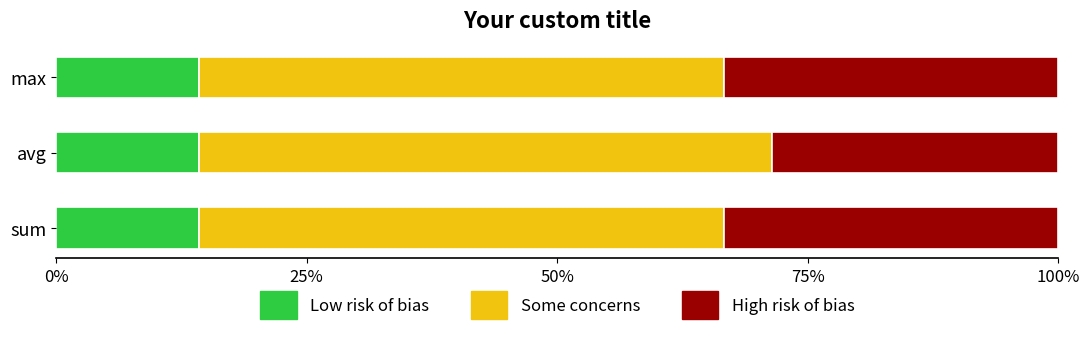

What is the total value across all series at sum?

100.0